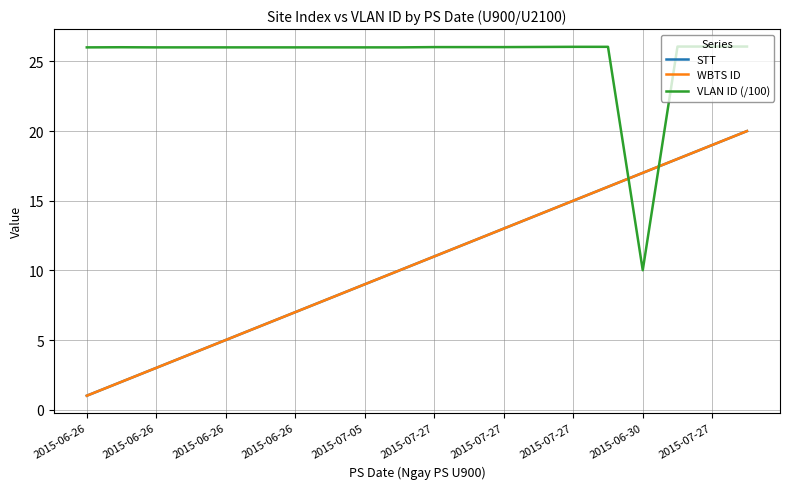

Does the chart have visible grid lines?

Yes